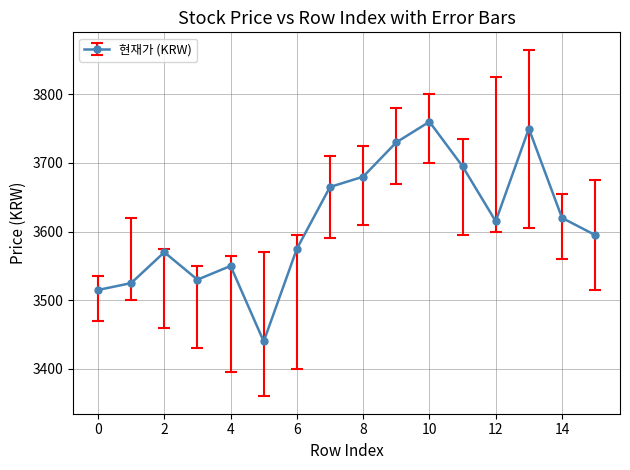

Count the number of categories in the chart.

16